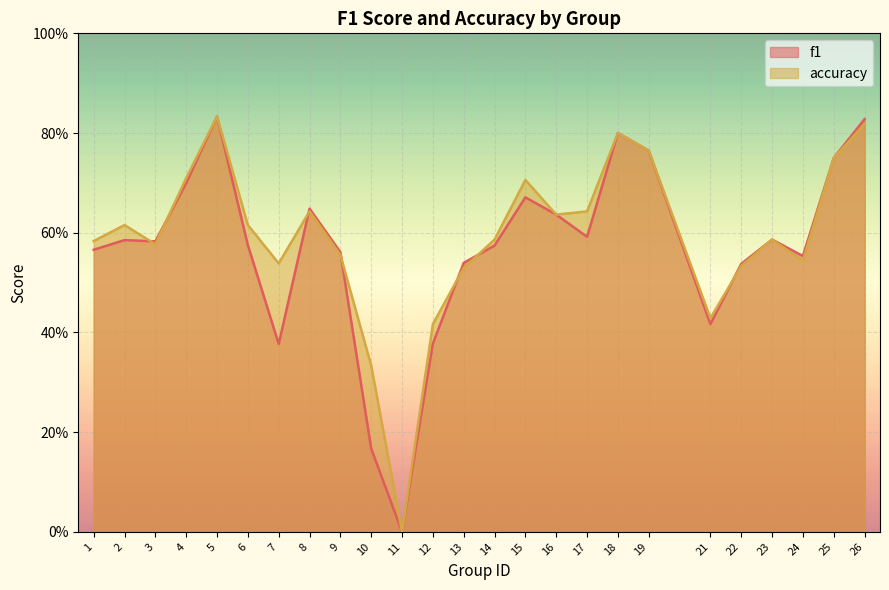

Which category has the lowest value in the f1 series?

11